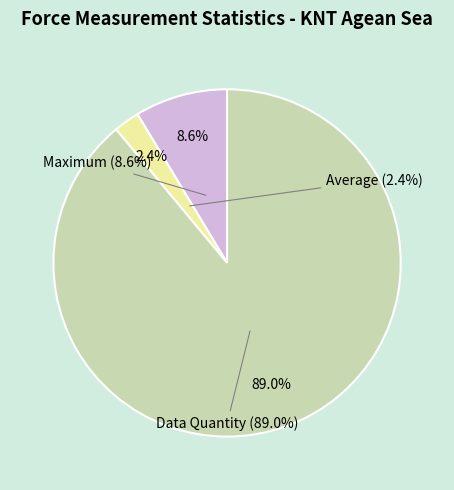

Count the number of slices in the pie.

3